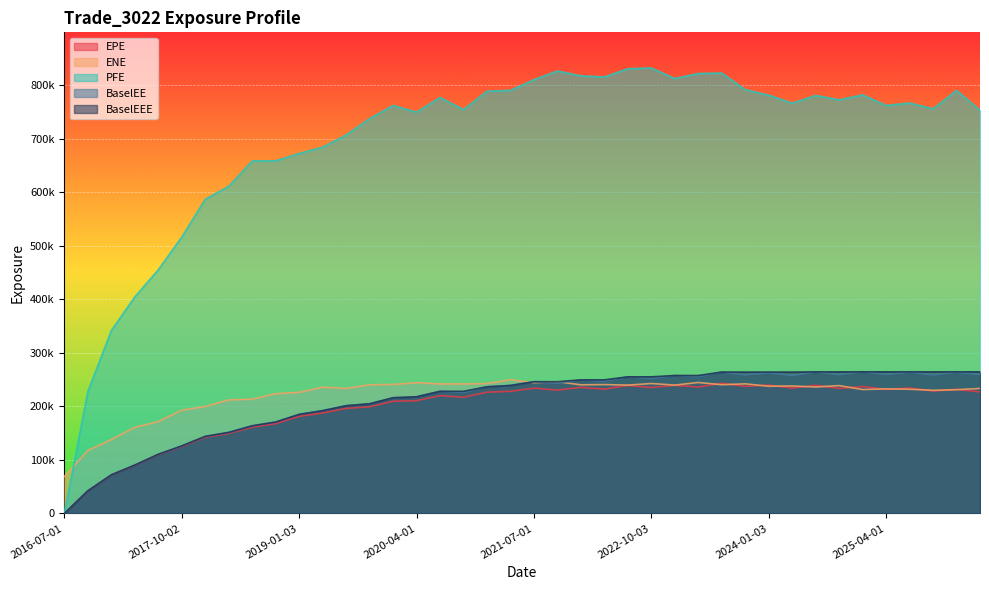

True or false: EPE and BaselEE intersect in this chart.

False